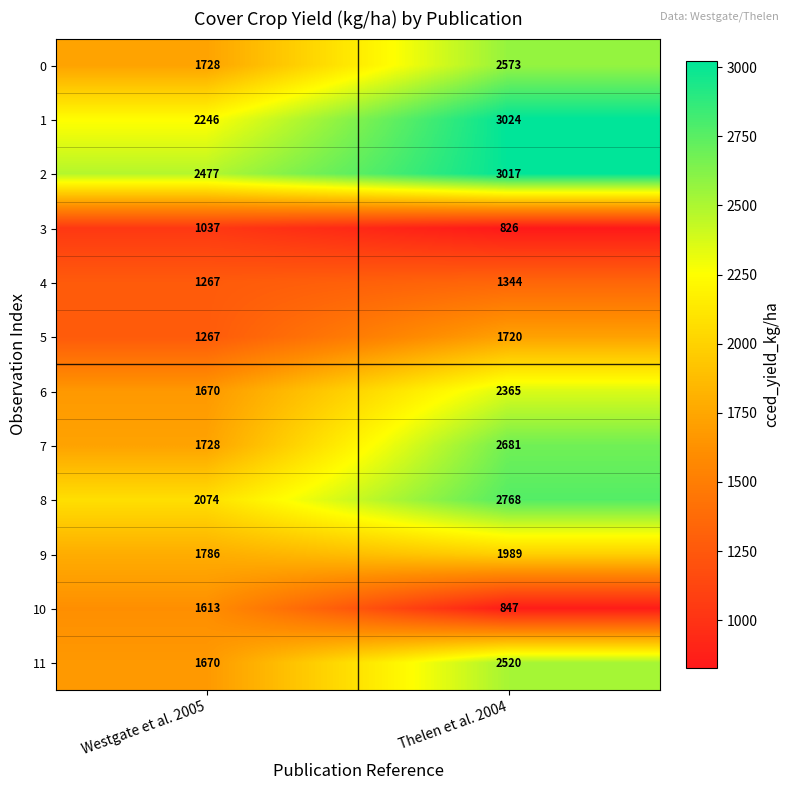

Which label corresponds to the largest value in the chart?

Thelen et al. 2004